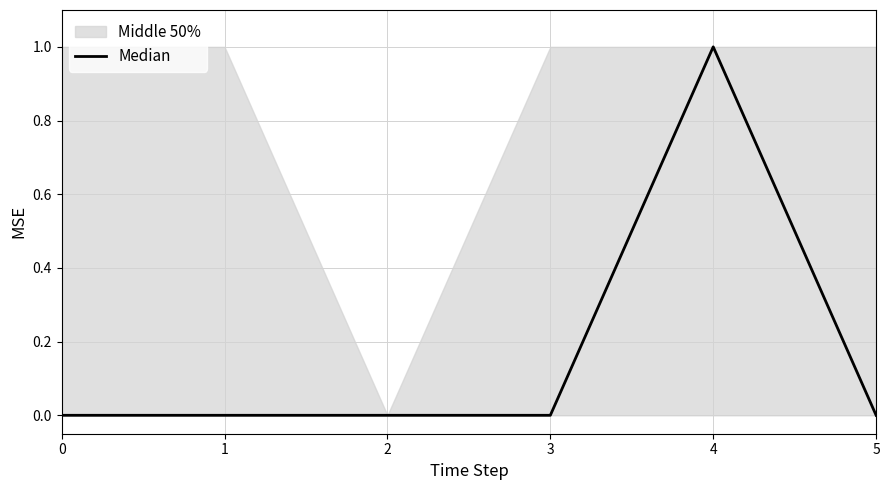

List the labels in order of value, largest first.

4, 0, 1, 2, 3, 5